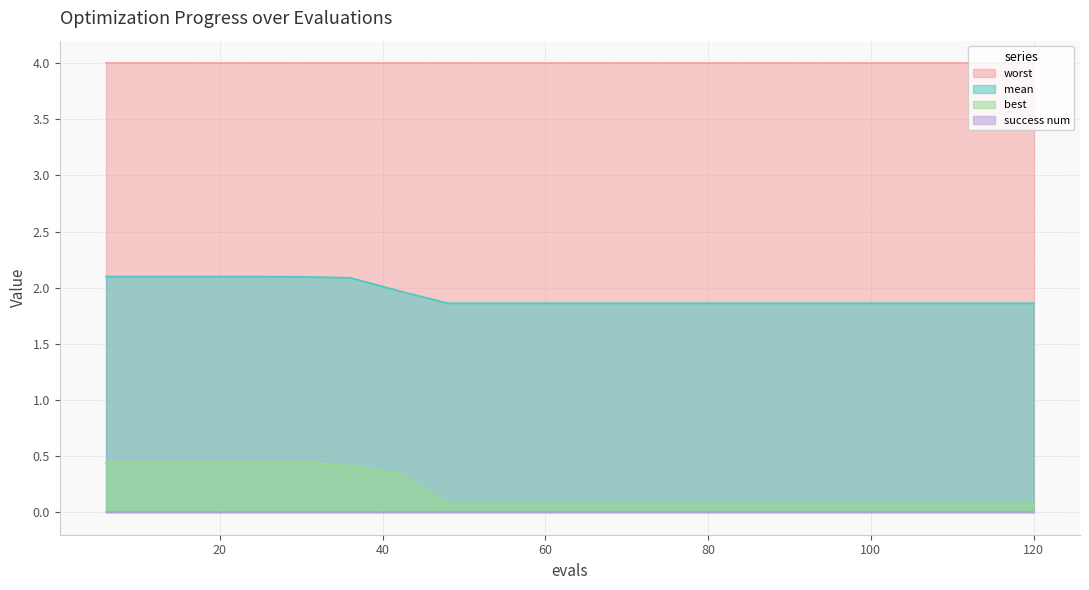

True or false: mean has a value of 0.4 at 36.

False